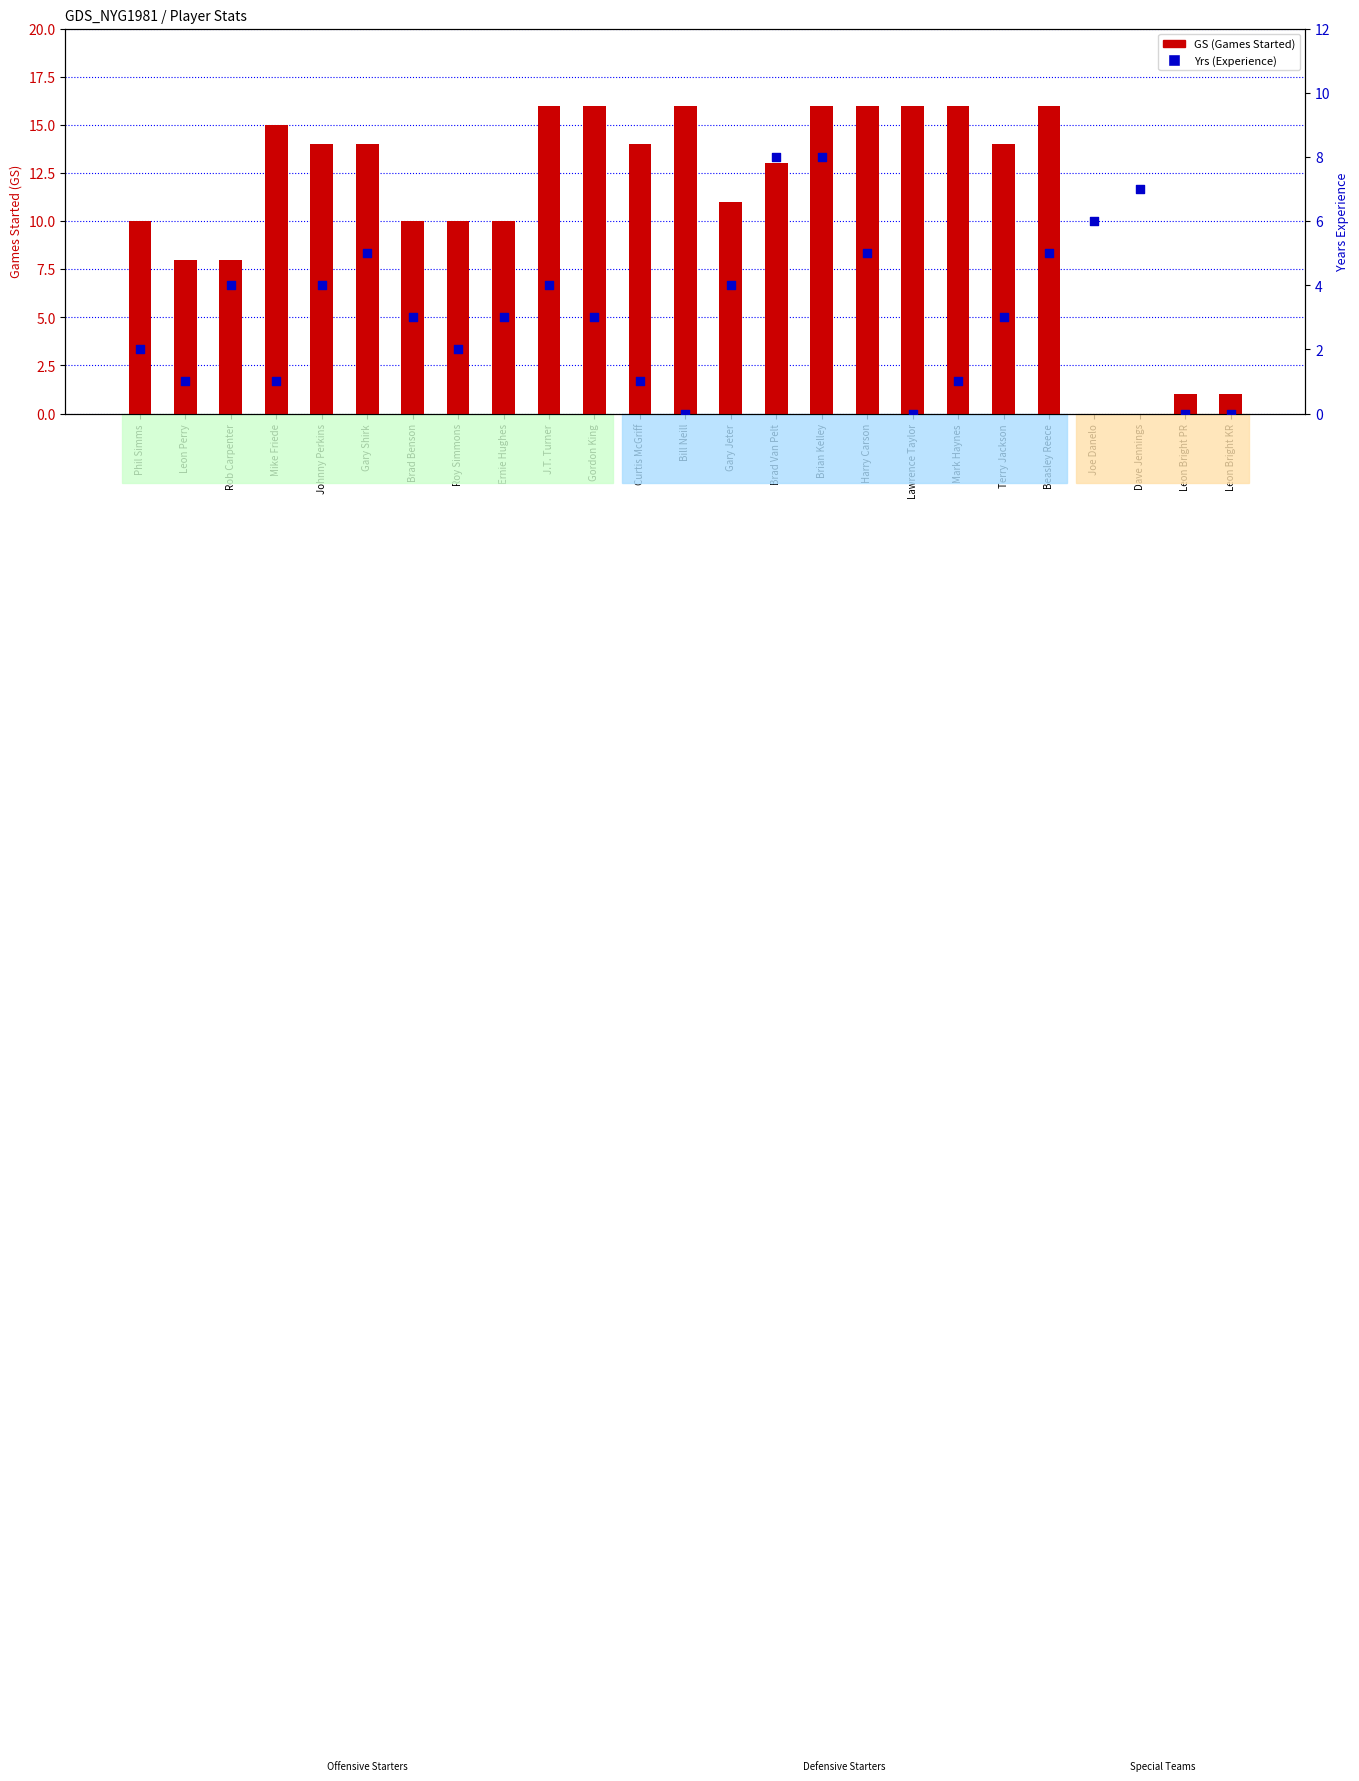

Which series has the largest total across all categories?

GS